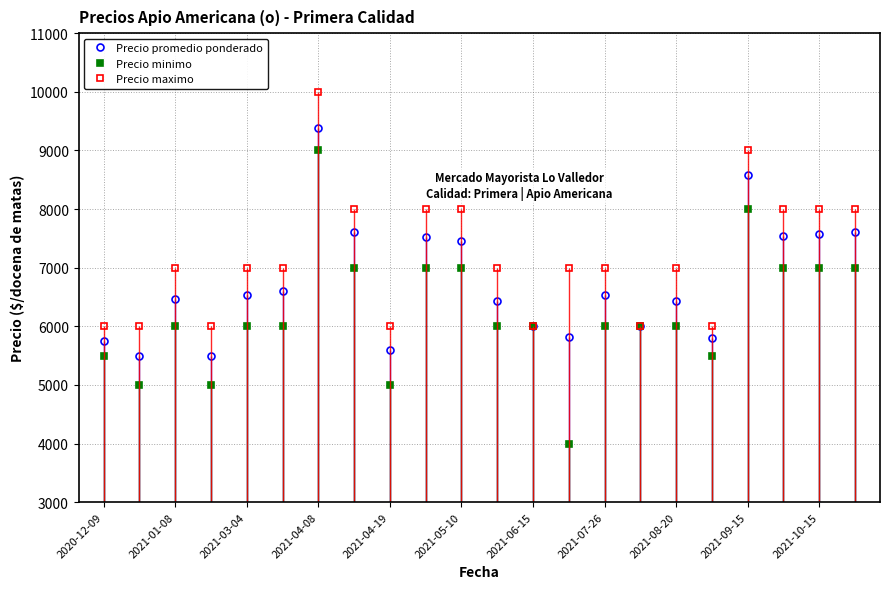

True or false: Precio maximo and Precio minimo intersect in this chart.

False